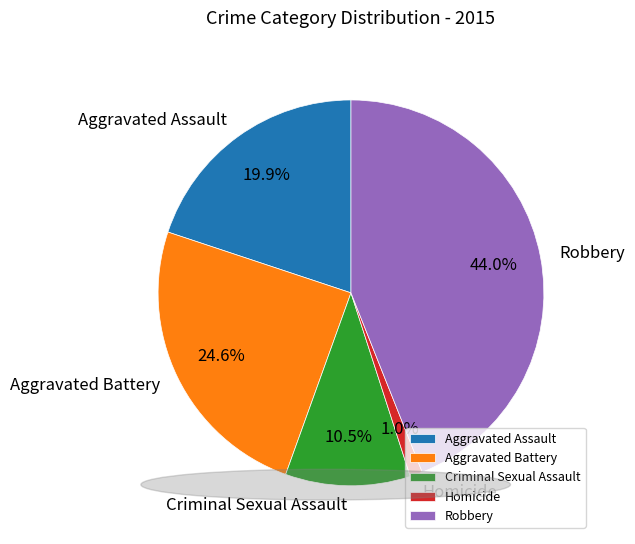

What percentage is the Aggravated Assault slice, to the nearest percent?

20%